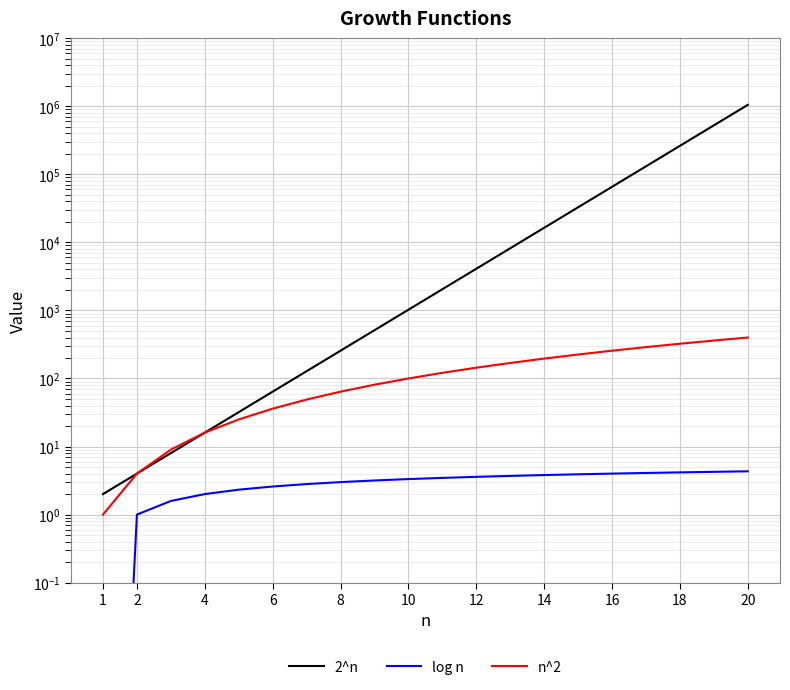

At how many categories does at least one series exceed 621320?

1